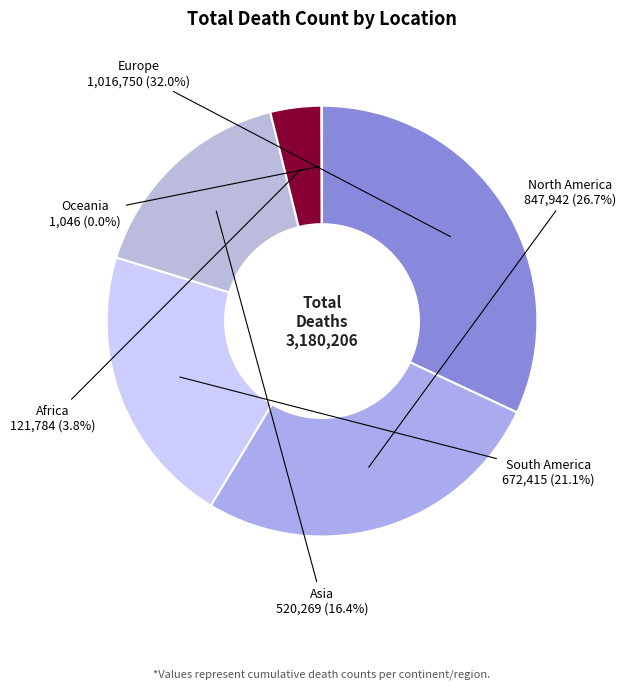

Is the sum of South America and Africa greater than half?

No